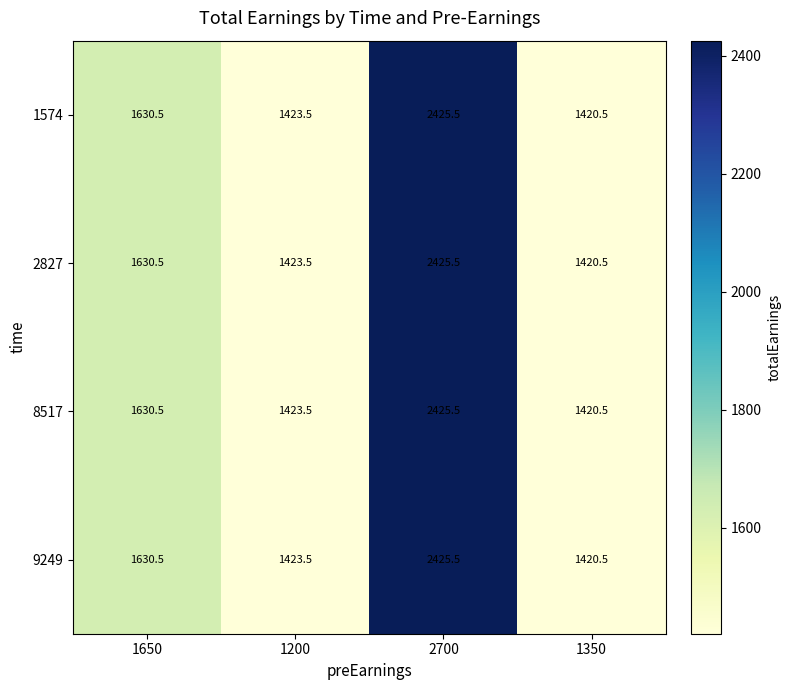

The 2827 series shows 2425.5 at 2700. True or false?

True